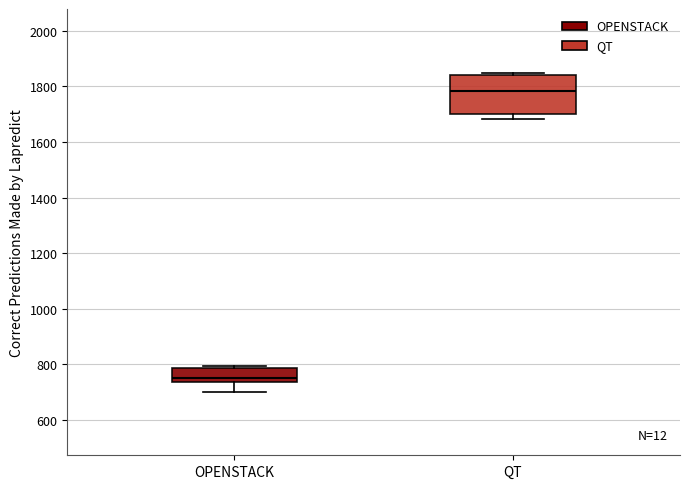

Reading left to right, transcribe this box plot: for each box, give where its median line is, the range the box spans, and where its two whiskers end, as read against the y-axis. The values are not printed on the chart, so give them approximately, as read against the axis.

OPENSTACK: median 760, box 740 to 780, whiskers 700 to 800
QT: median 1780, box 1700 to 1840, whiskers 1680 to 1840 (just above the box's upper edge)